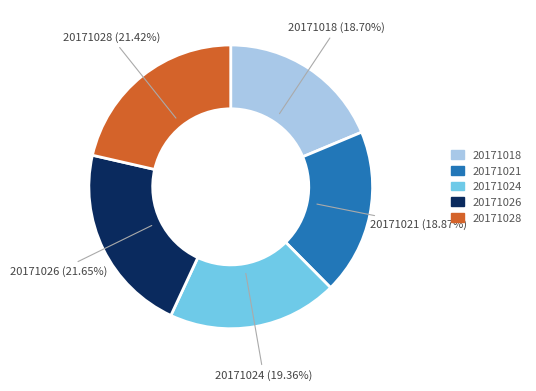

Is there any slice that represents more than half of the pie?

No